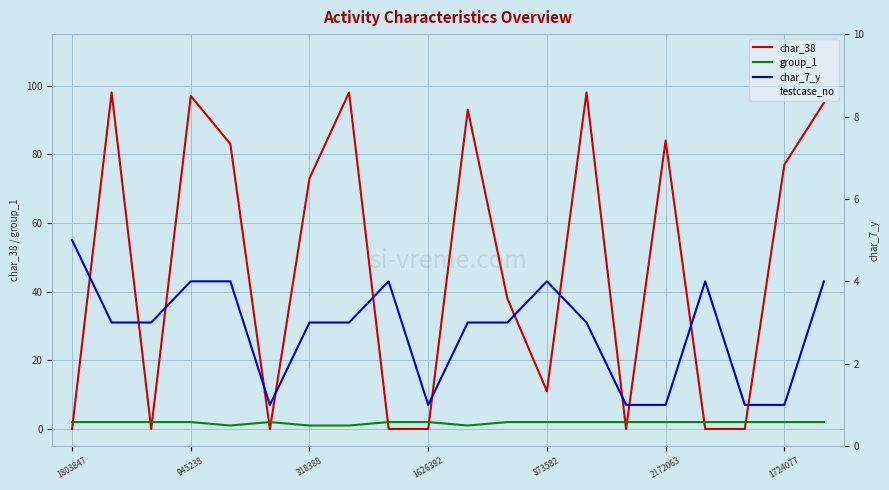

How many lines are shown in the chart?

4